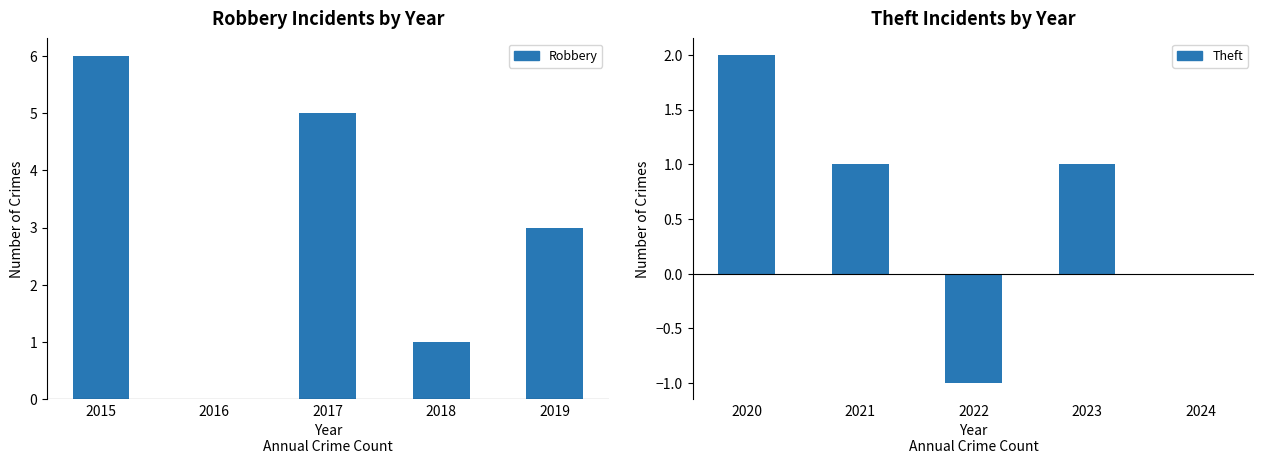

What are all the series names shown in the legend?

Robbery, Theft